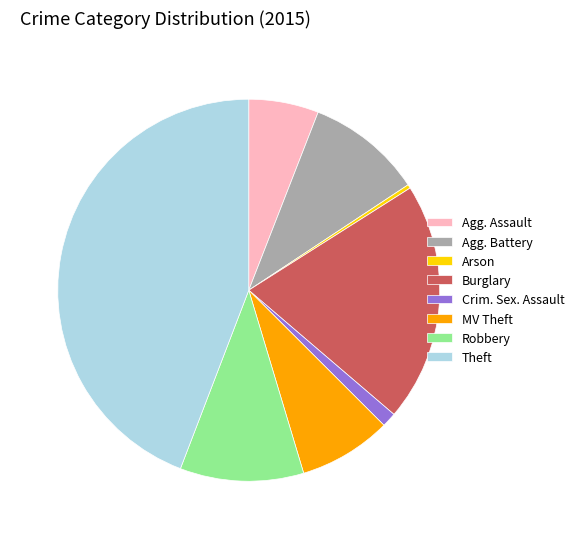

Does Arson account for over 50% of the chart?

No